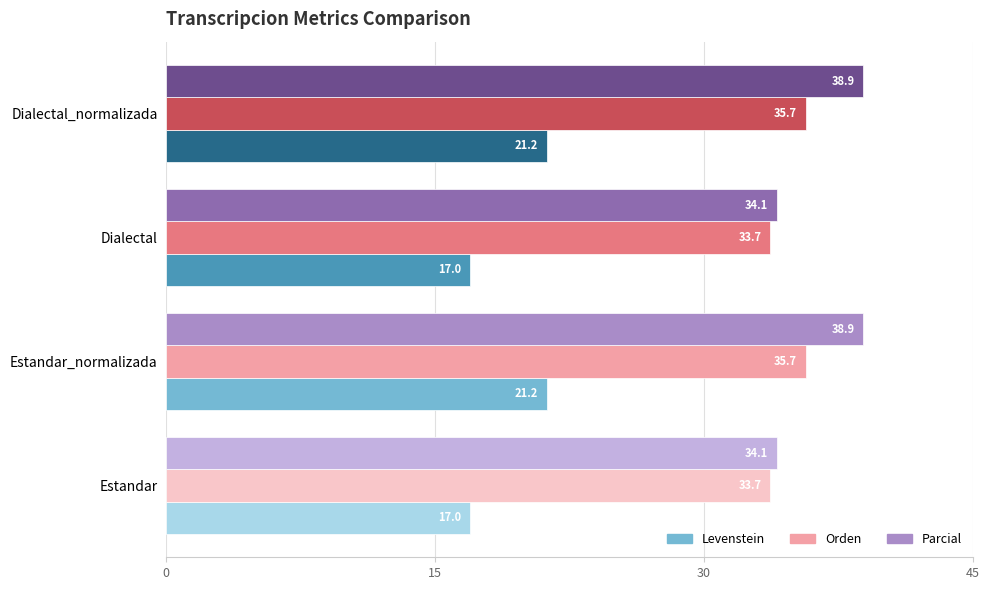

How many data points in Levenstein are less than 21?

2